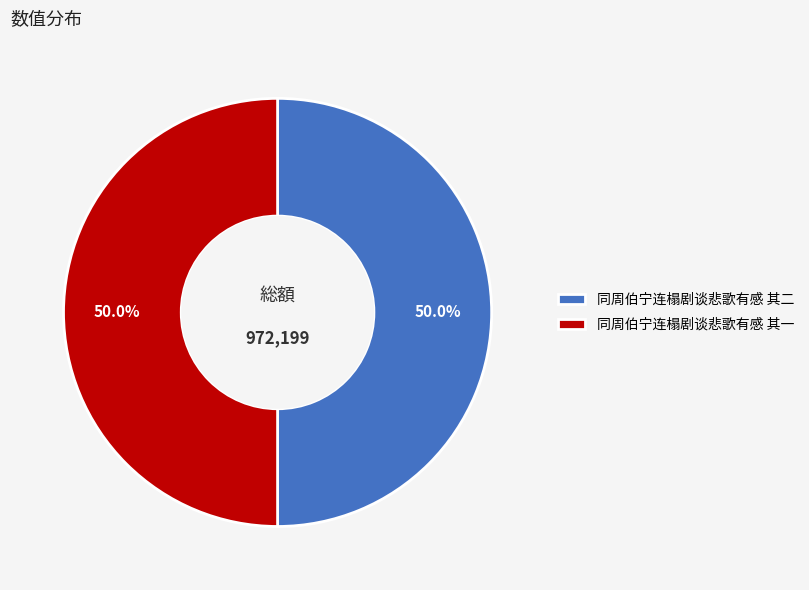

True or false: 同周伯宁连榻剧谈悲歌有感 其二 accounts for 50% of the total.

True